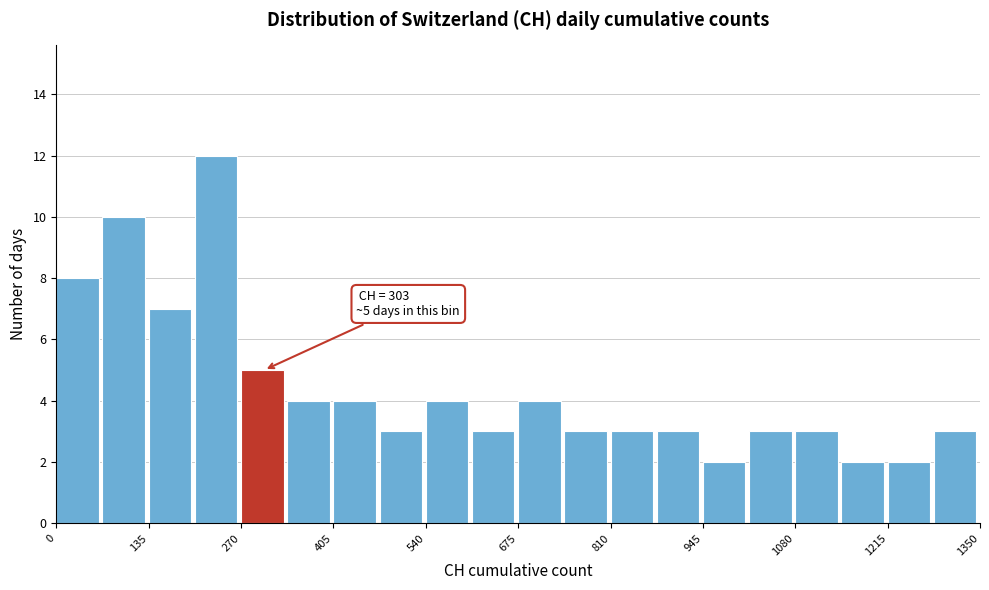

Read against the x-axis, roughly where is the centre of the tallest bar?

240